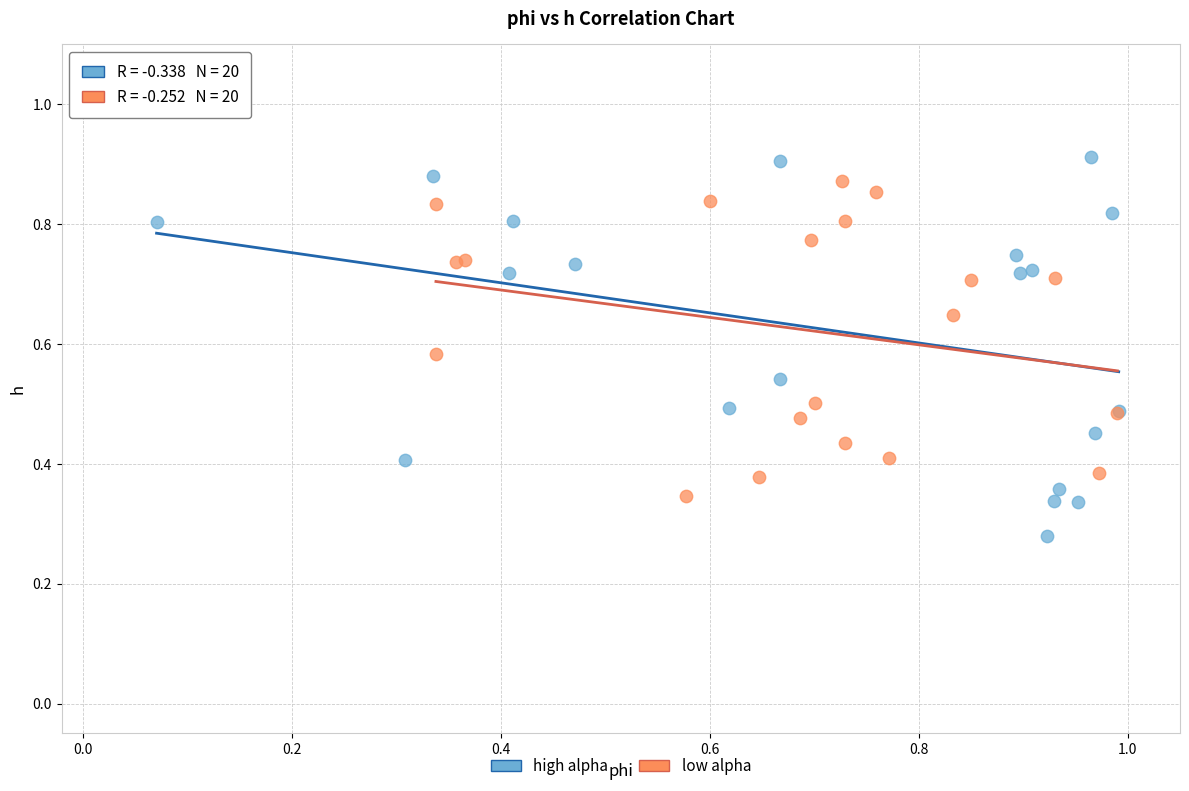

Which series reaches the maximum Y coordinate?

high alpha